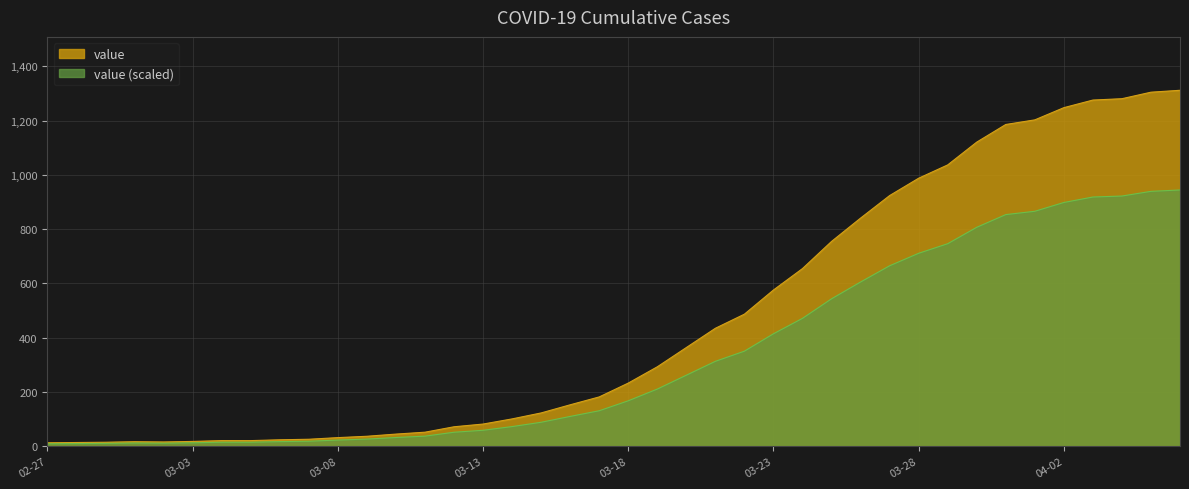

Rank the series by their average value, from lowest to highest.

value (scaled), value